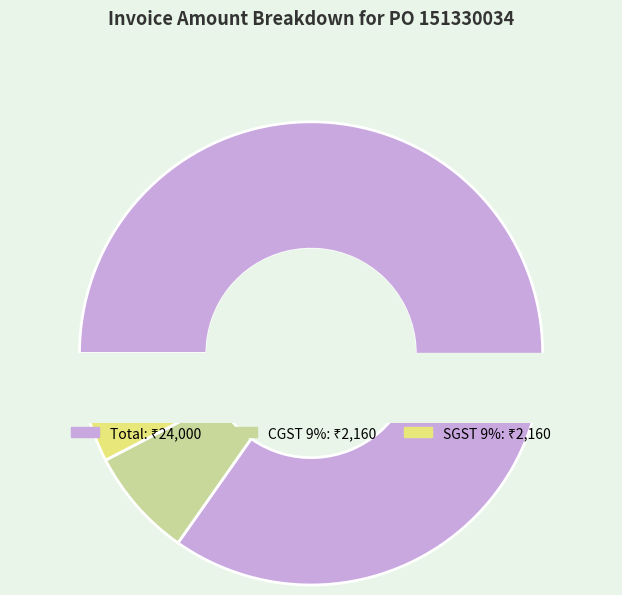

Which has a higher value, Total or CGST 9%?

Total